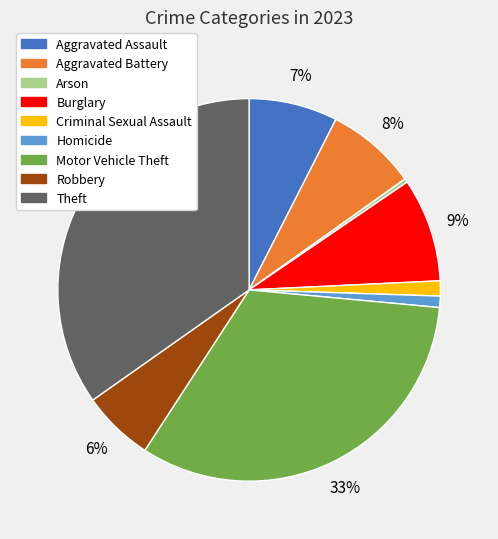

Does any single category account for the majority?

No